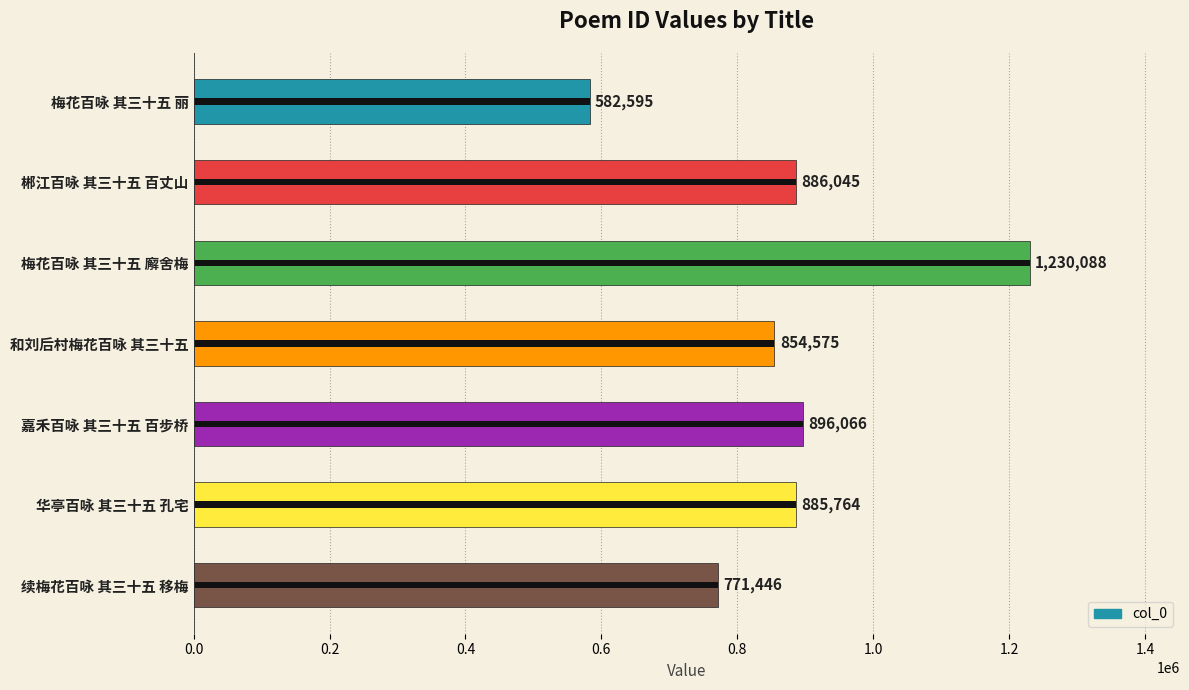

What is the change in value from 和刘后村梅花百咏 其三十五 to 续梅花百咏 其三十五 移梅?

-83129